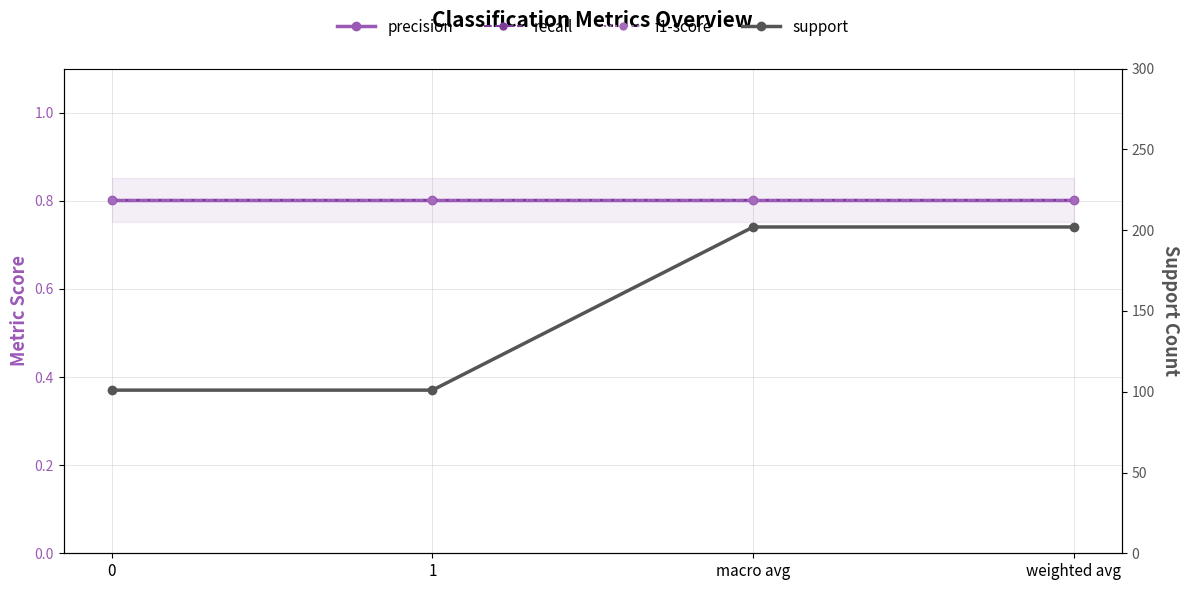

How many lines are shown in the chart?

4